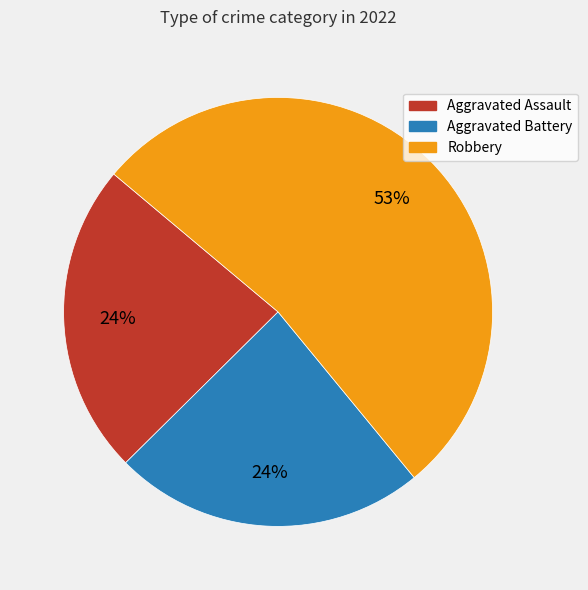

Does any single category account for the majority?

Yes